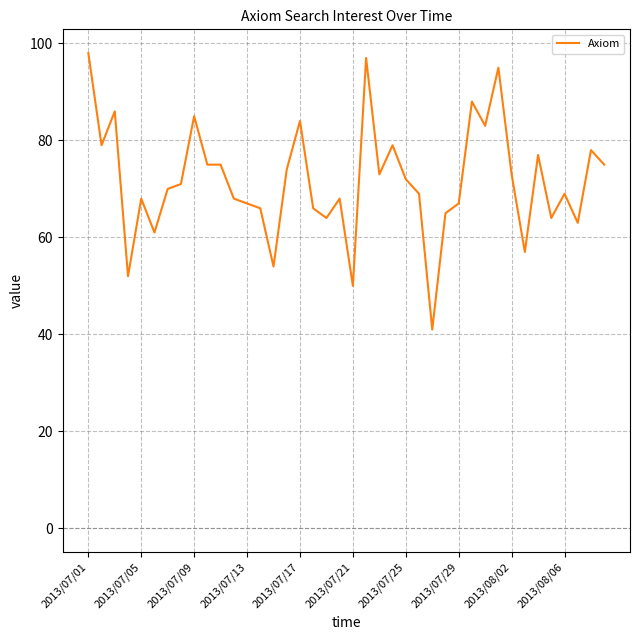

What is the minimum value shown in the chart?

41